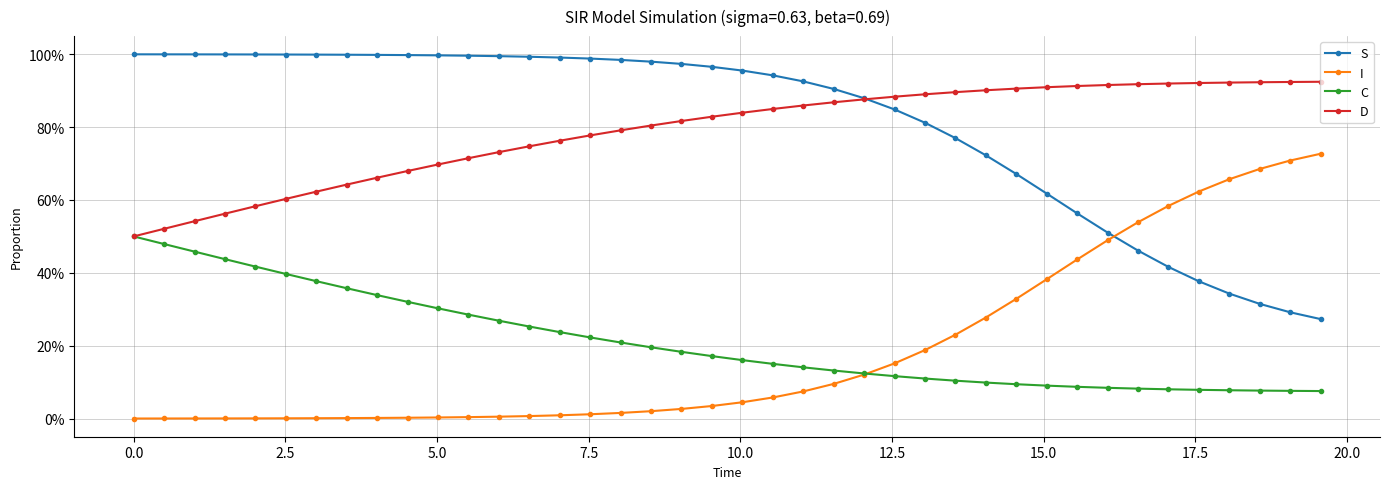

True or false: C and S cross at least once.

False